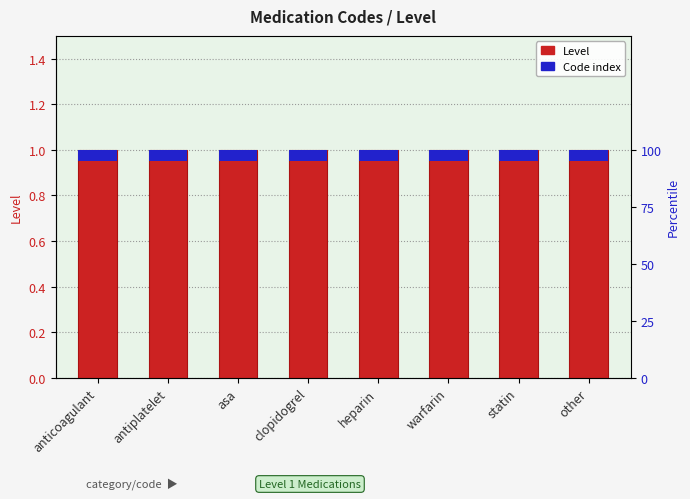

Is it true that Level equals 1.0 at other?

True